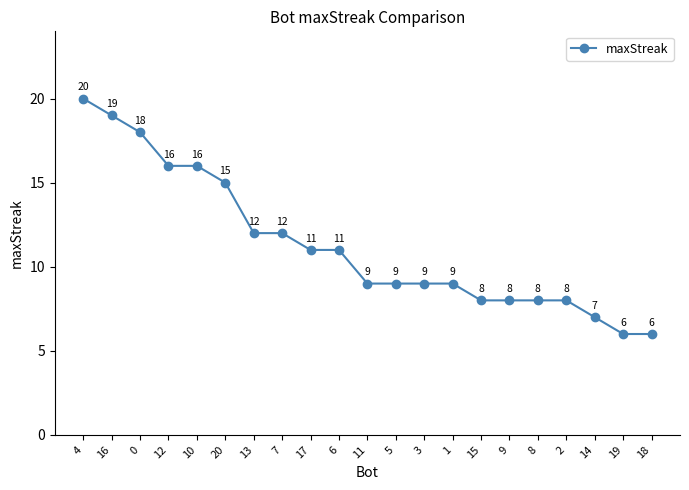

Is it true that the value at 12 is 4?

False